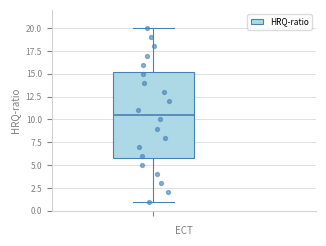

Where is the lower edge of the box on the y-axis? The values are not printed on the chart, so give them approximately, as read against the axis.

6.0